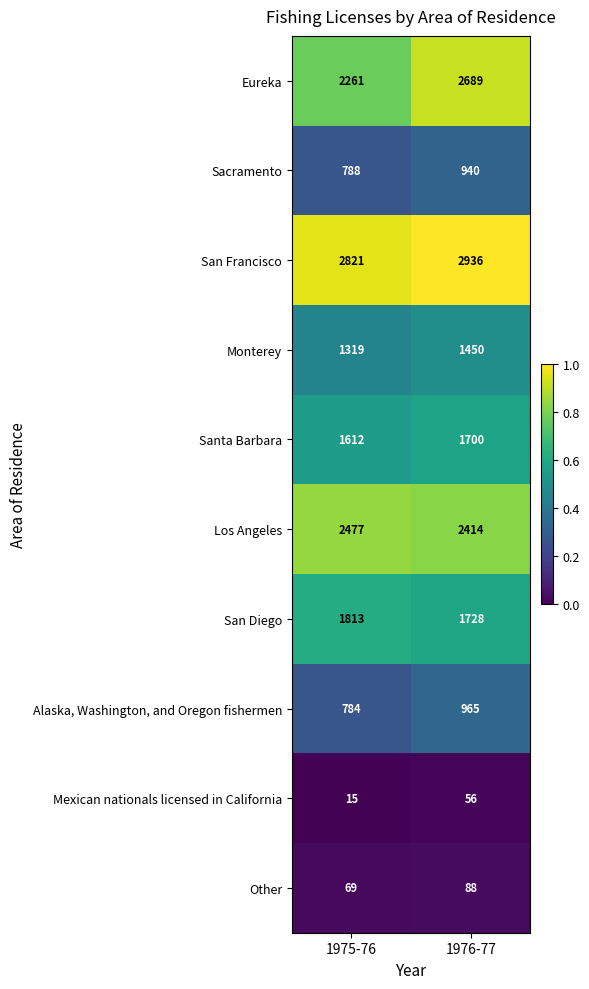

Is it true that Other equals 20 at 1975-76?

False